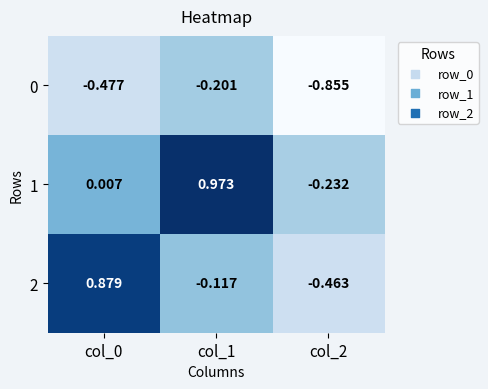

Is the value of 0 at col_1 greater than the value of 2 at col_2?

Yes